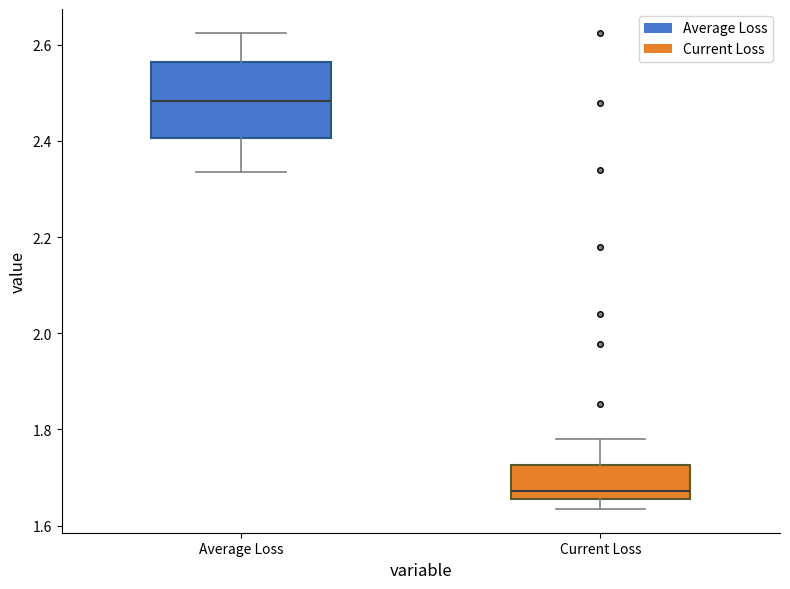

Which box is the tallest, from its lower edge to its upper edge?

Average Loss